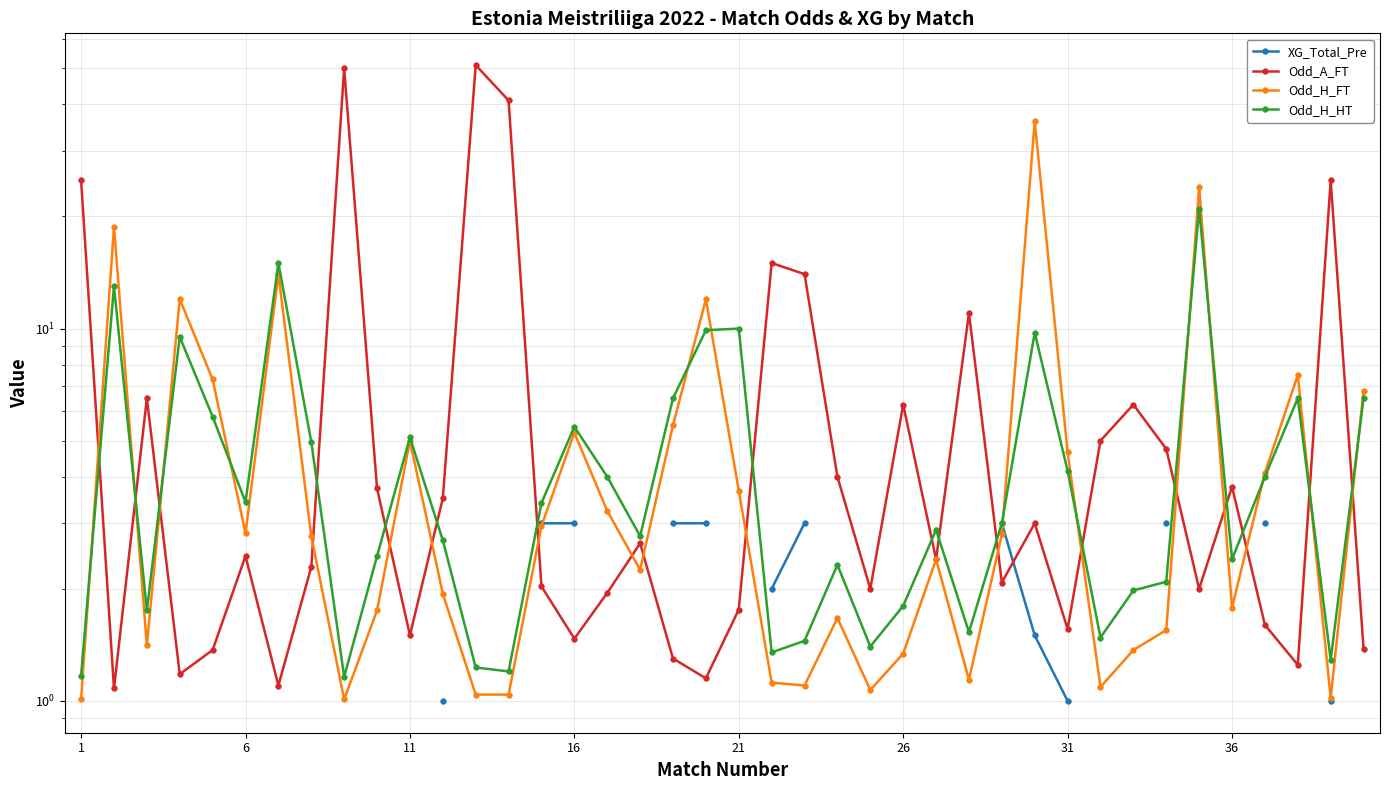

Does the chart display data point markers on the line(s)?

Yes